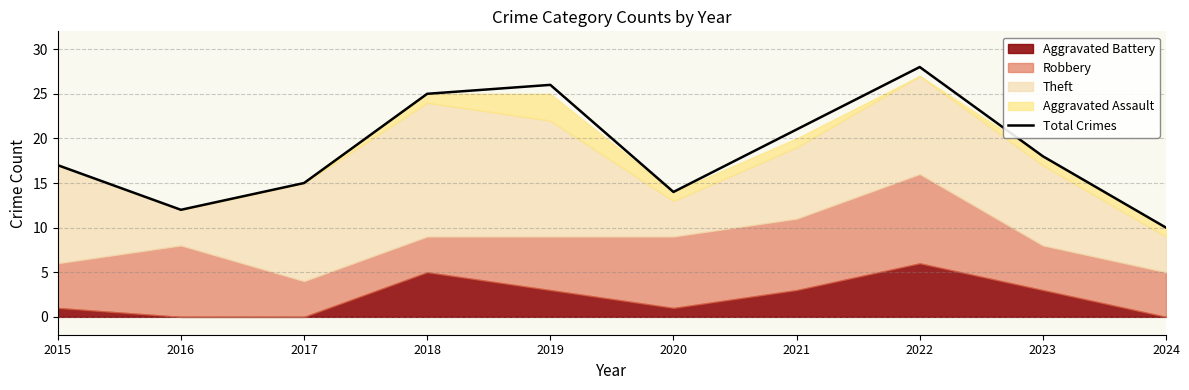

Rank the categories by value from lowest to highest.

2024, 2016, 2020, 2017, 2015, 2023, 2021, 2018, 2019, 2022